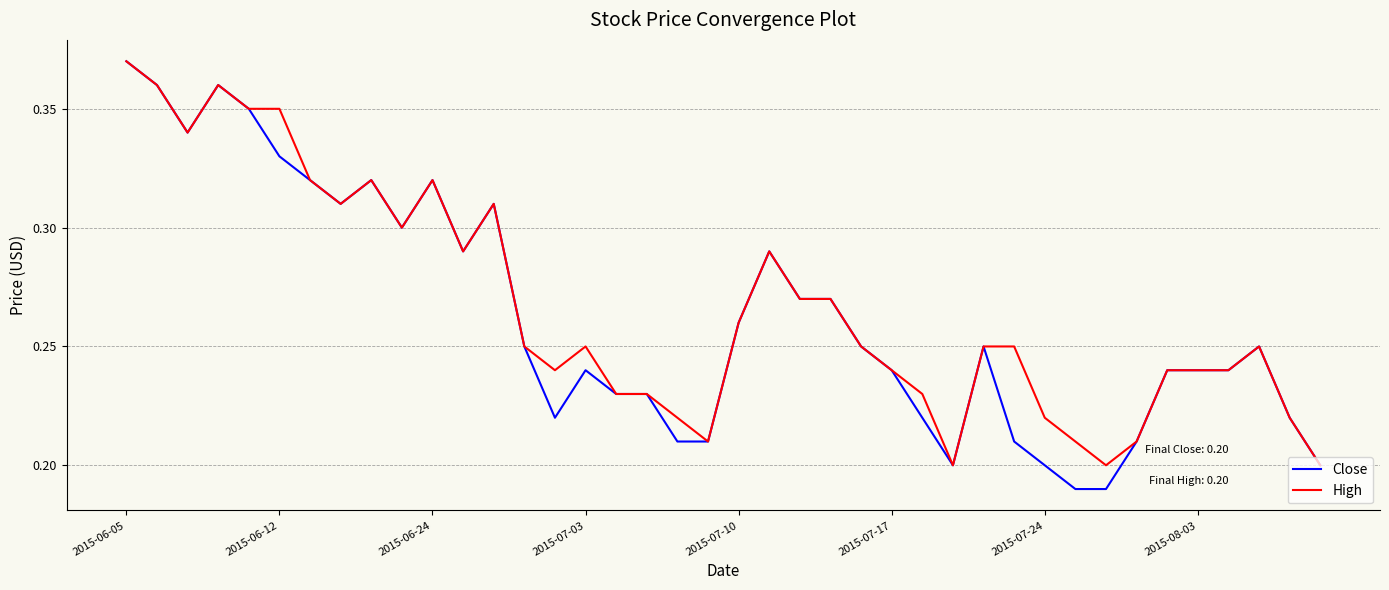

What is the average value of the High series?

0.3